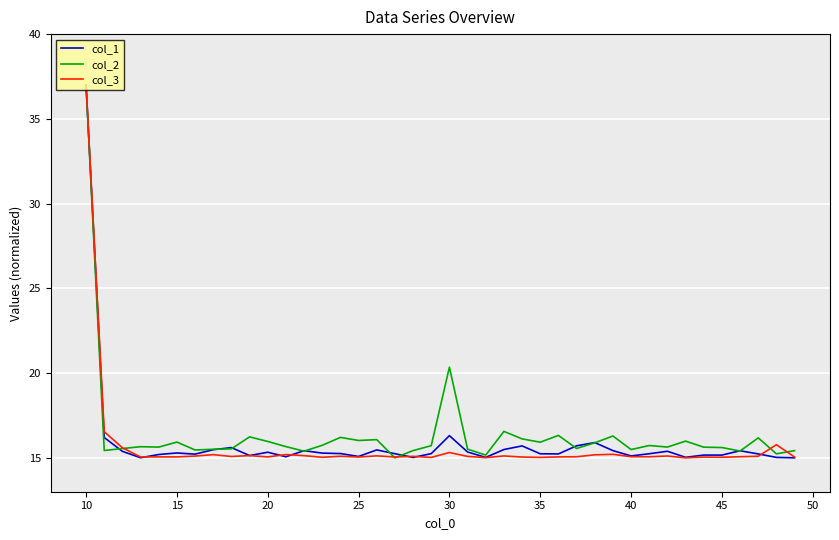

What is the difference between the maximum and second lowest values in the col_1 series?

22.0